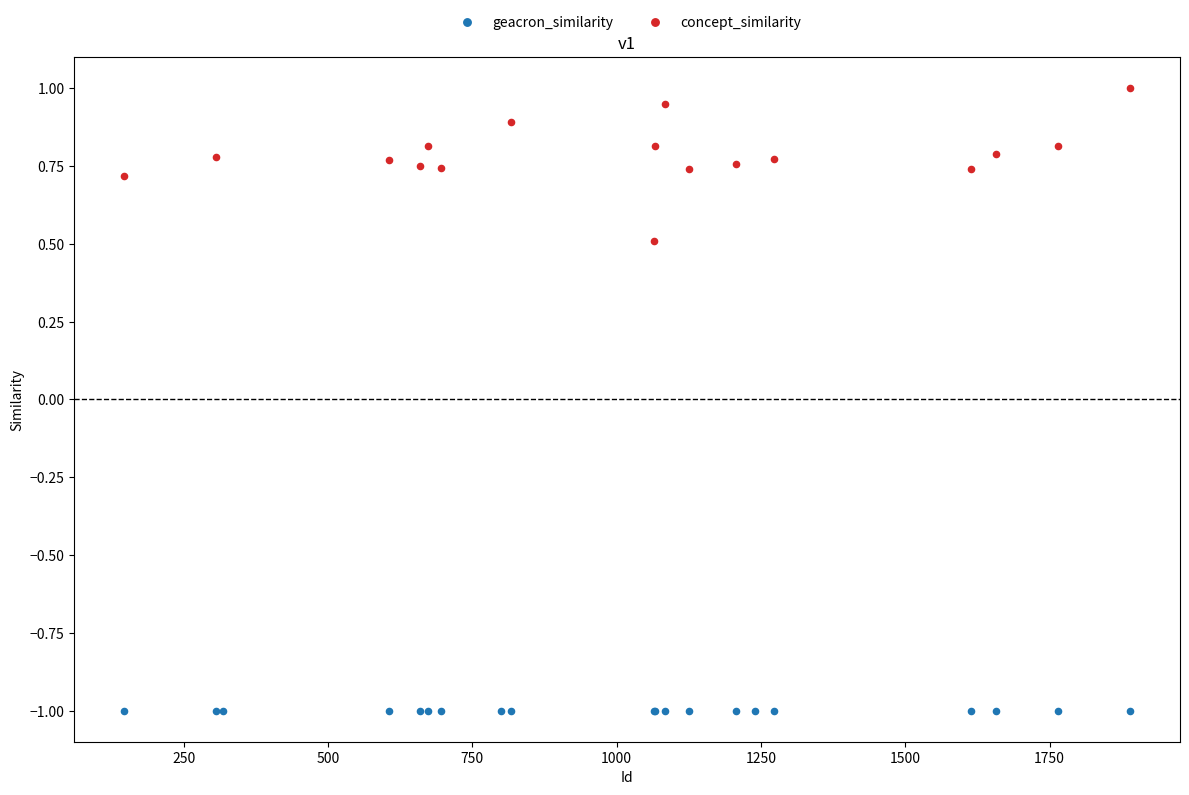

Which series reaches the maximum Y coordinate?

concept_similarity